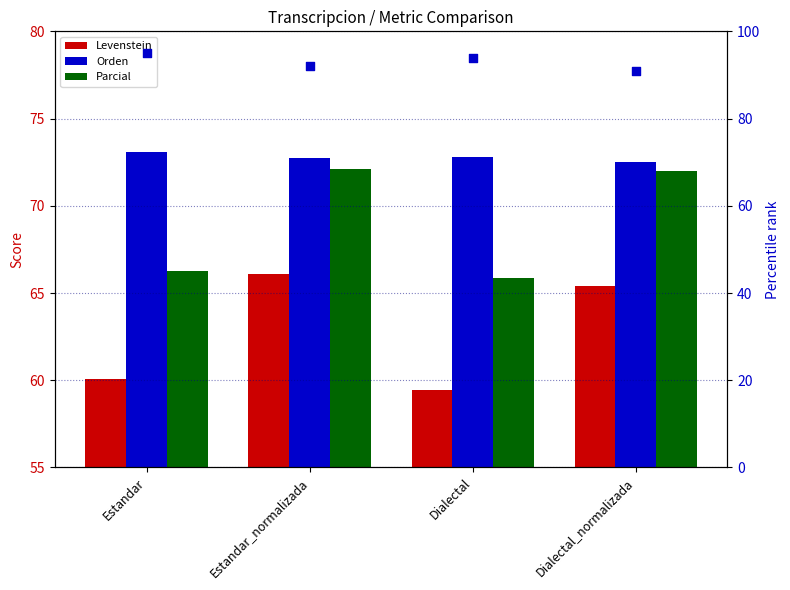

At which category is the sum across all series the highest?

Estandar_normalizada